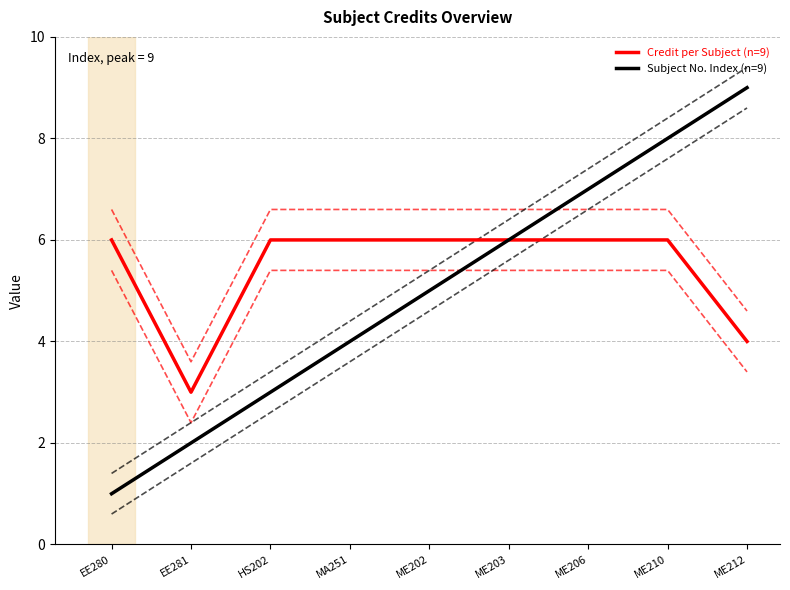

Reading left to right, what are all the values shown in this chart?

Credit per Subject (n=9): 6	3	6	6	6	6	6	6	4
Subject No. Index (n=9): 1	2	3	4	5	6	7	8	9